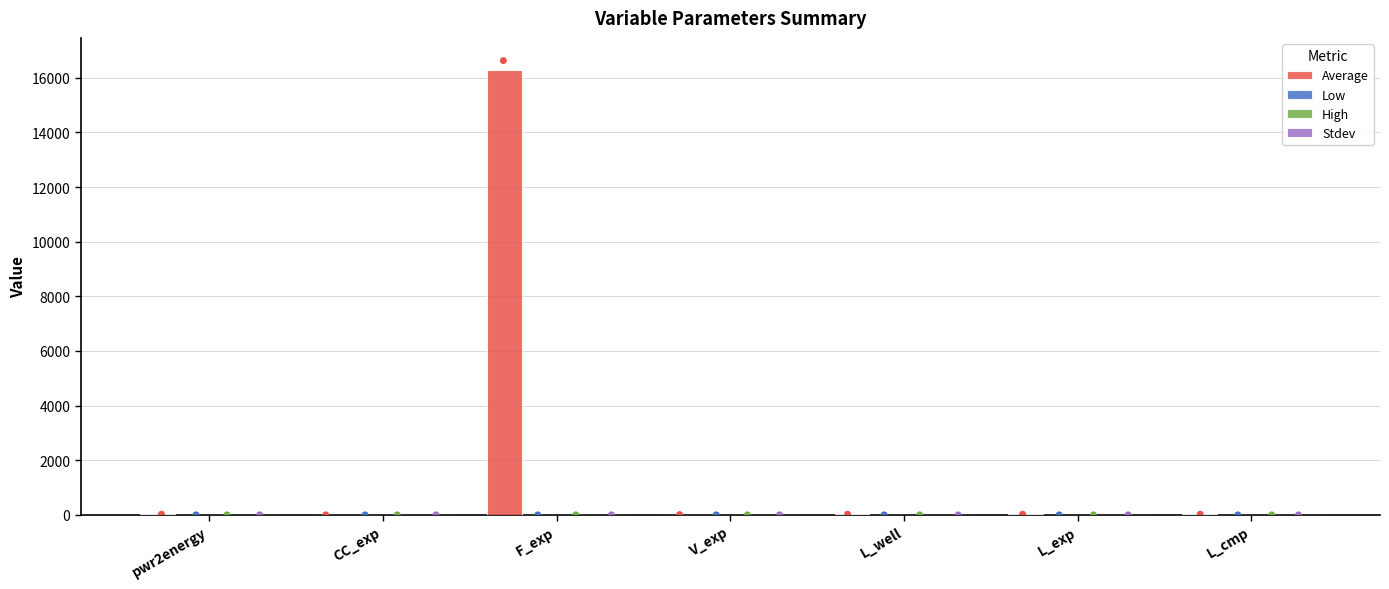

At which category is the sum across all series the highest?

F_exp